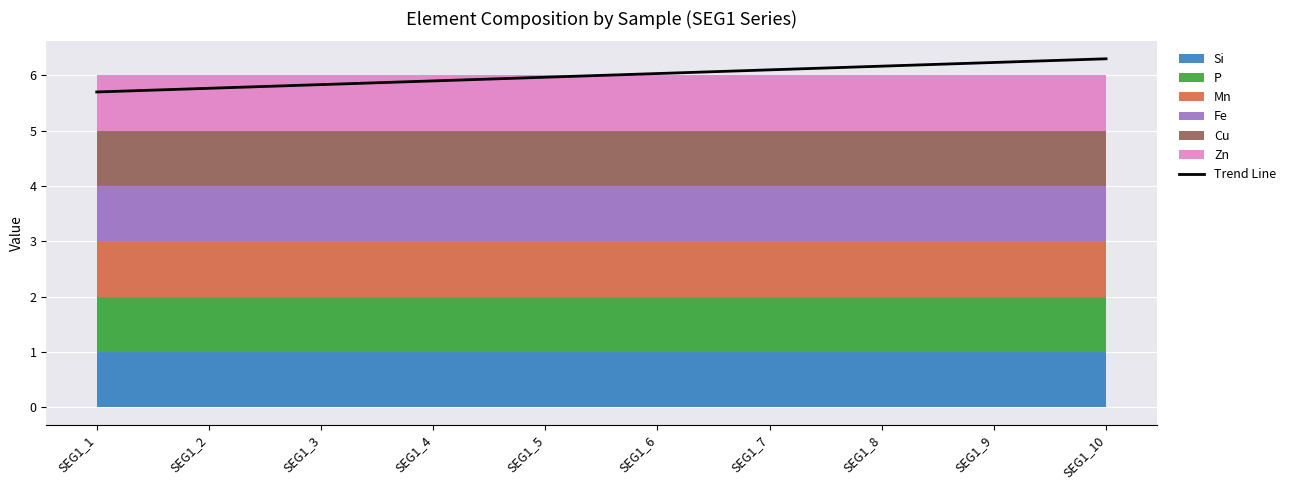

How many lines are shown in the chart?

1